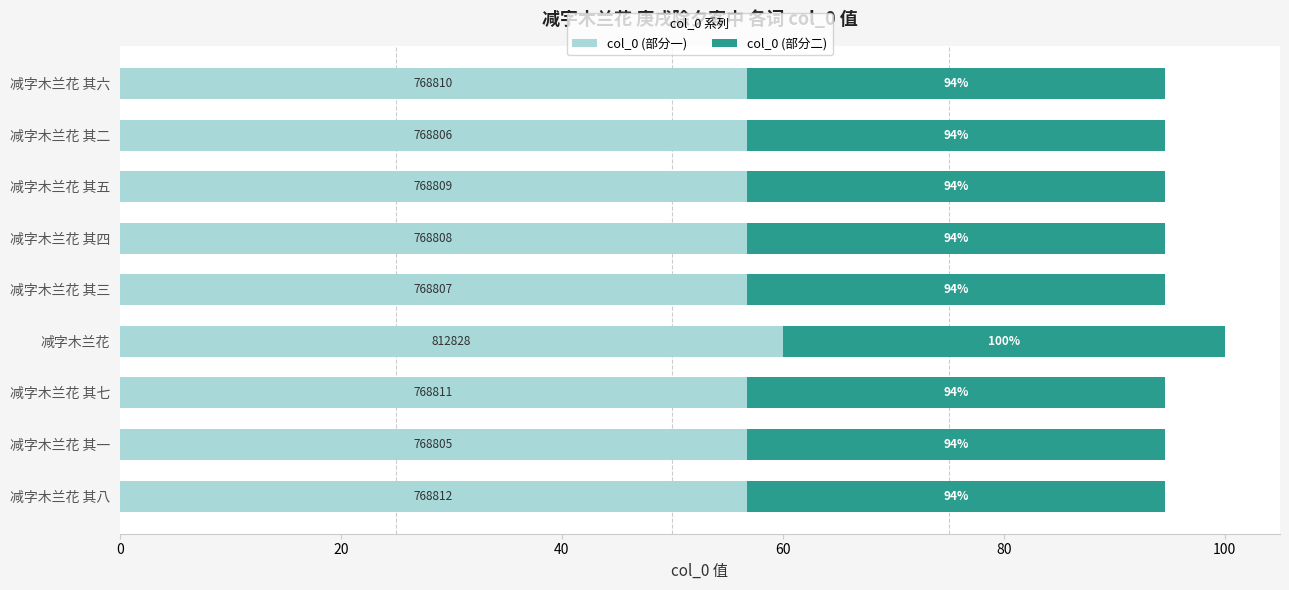

Rank the series by their maximum value, from highest to lowest.

col_0 (部分一), col_0 (部分二)